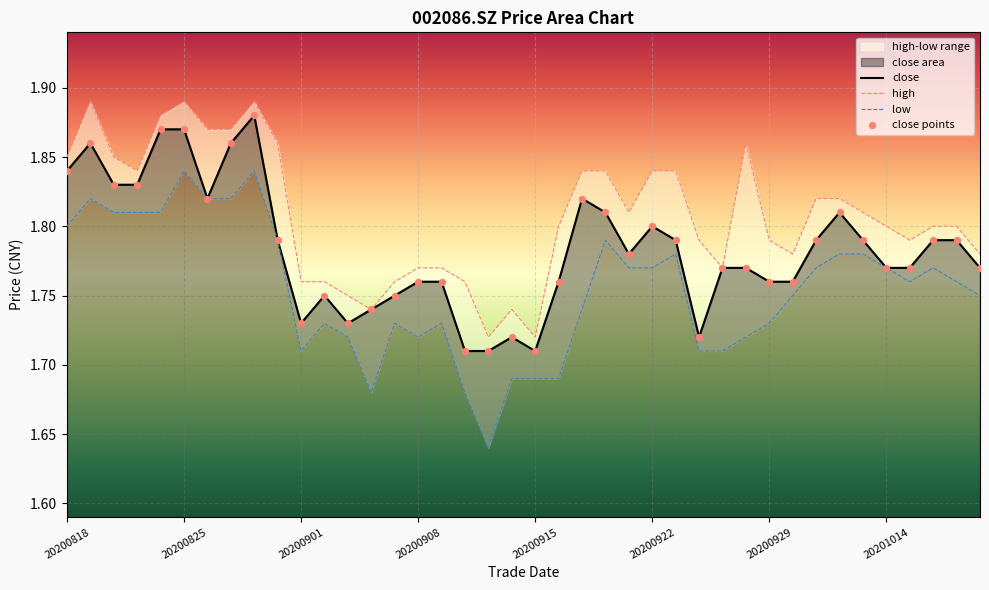

At which category is the sum across all series the highest?

20200828